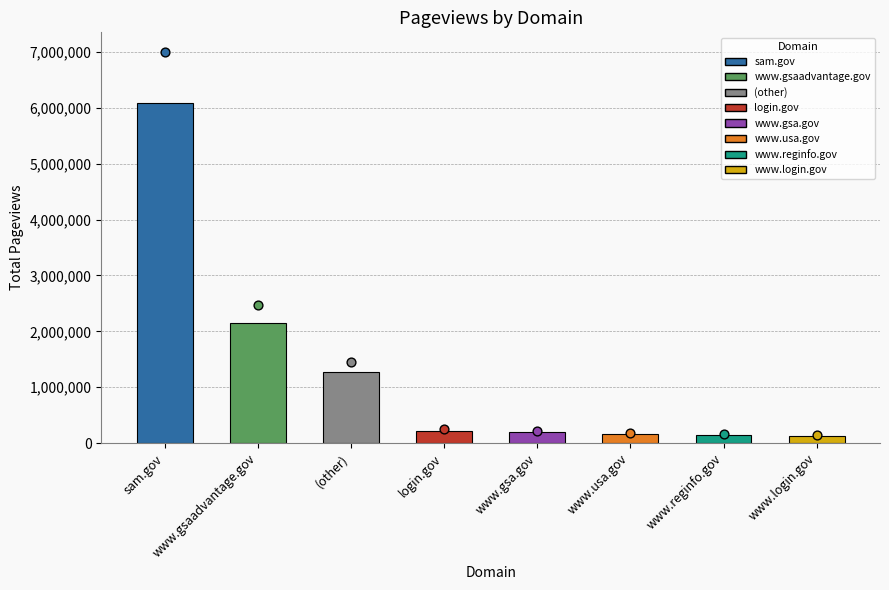

What is the ratio of the value at (other) to the value at www.usa.gov?

8.0